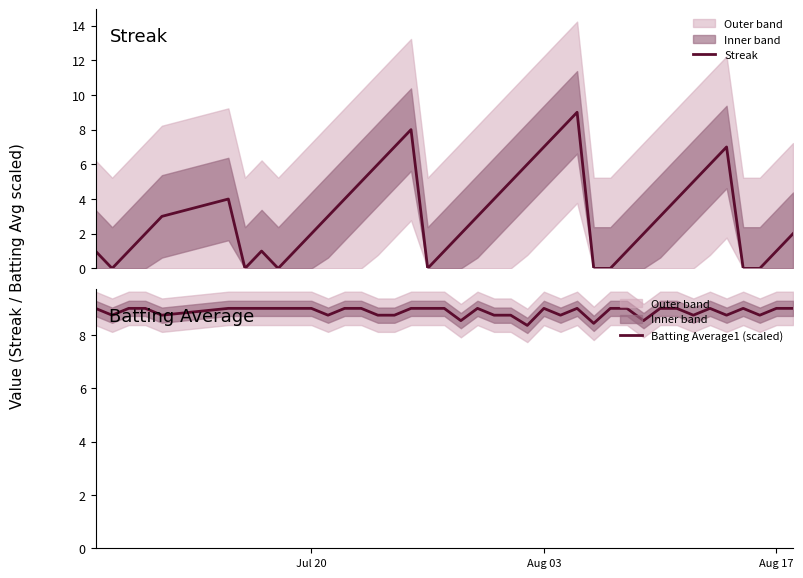

What is the lowest value of the Batting Average1 (scaled) series?

8.4